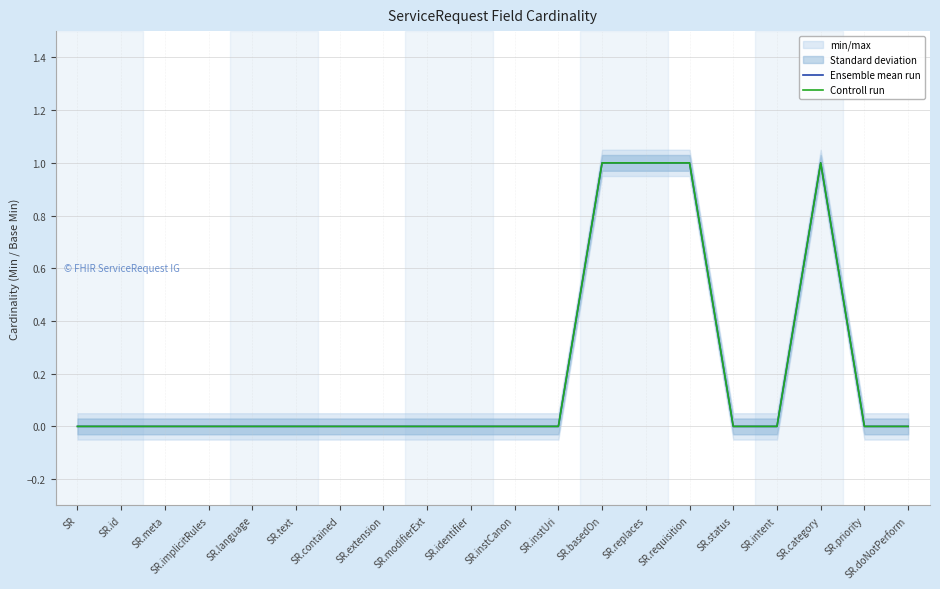

What is the label of the 16th point from the right?

SR.language